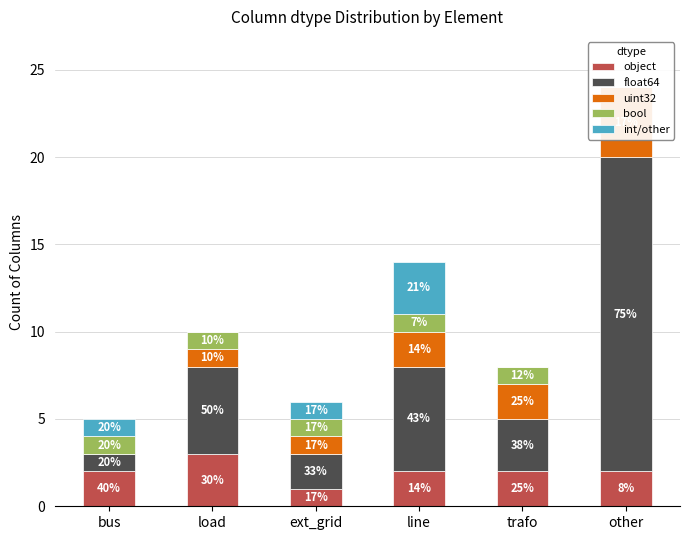

List the series in order of their peak value, lowest first.

bool, object, int/other, uint32, float64